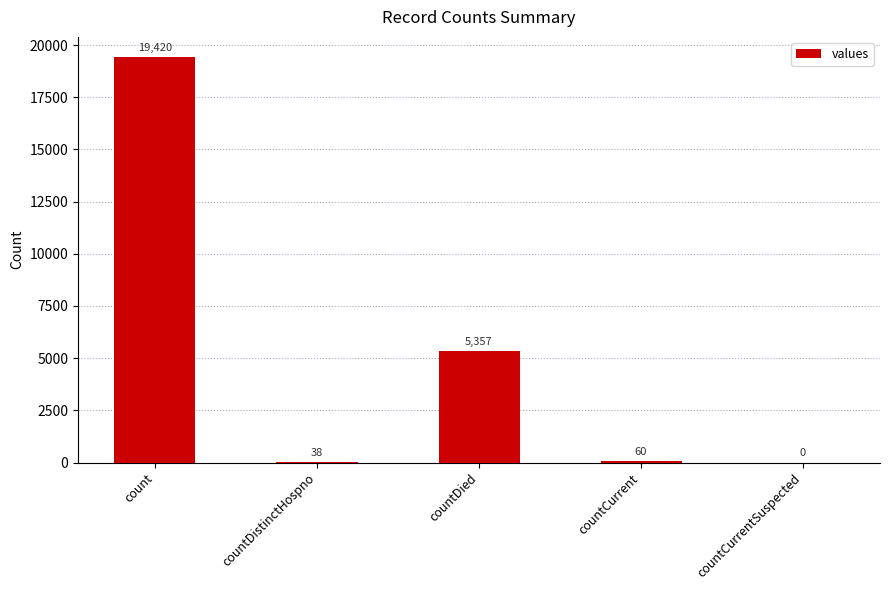

Where is the data nearest to the value 9710?

countDied